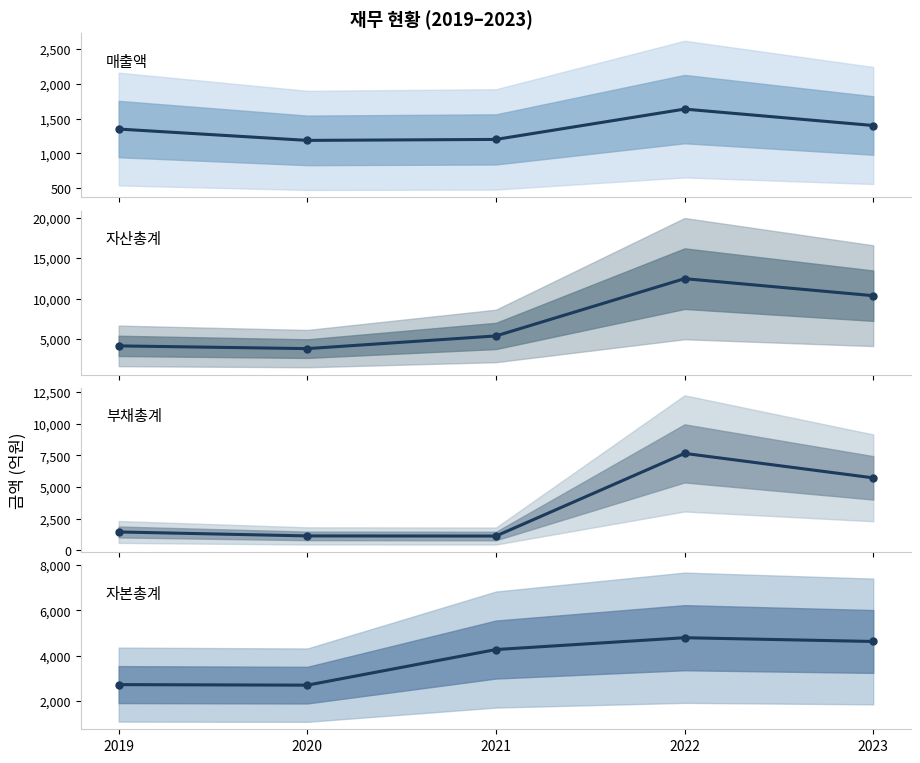

In 자본총계, how many points are lower than both neighbors (excluding endpoints)?

1